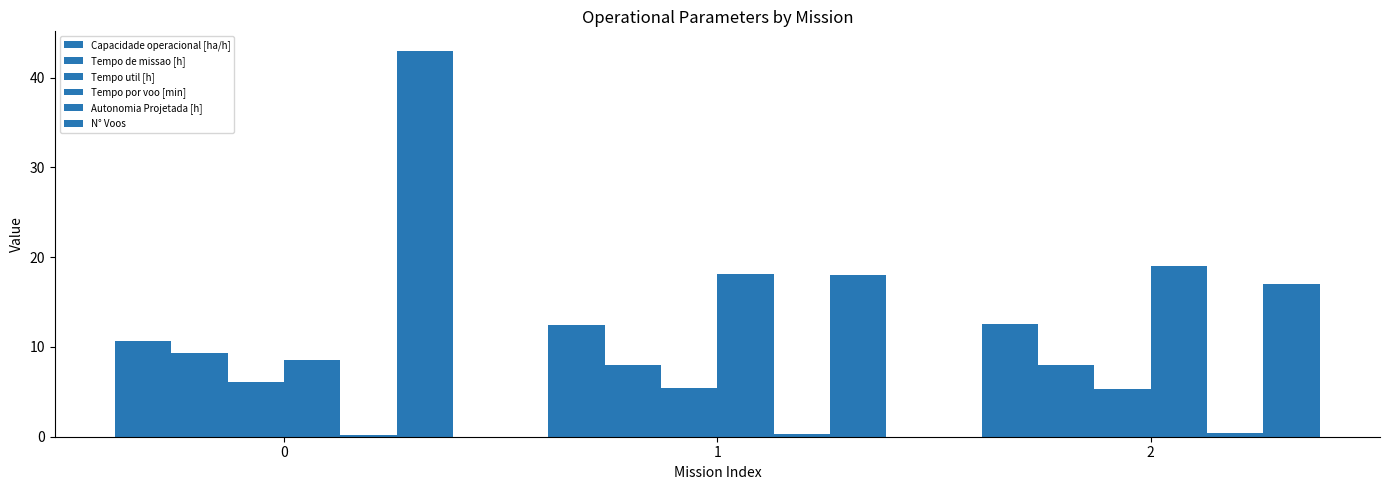

Which series has the widest spread of values?

N° Voos